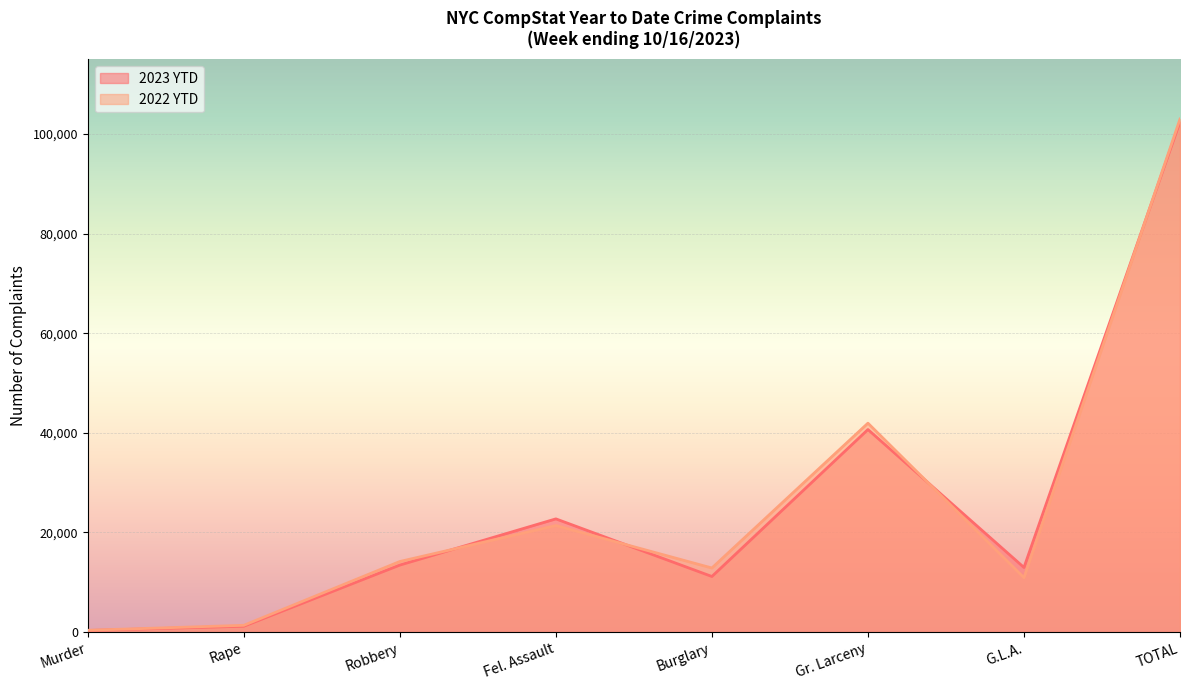

What is the difference between the highest and lowest values at Murder?

44